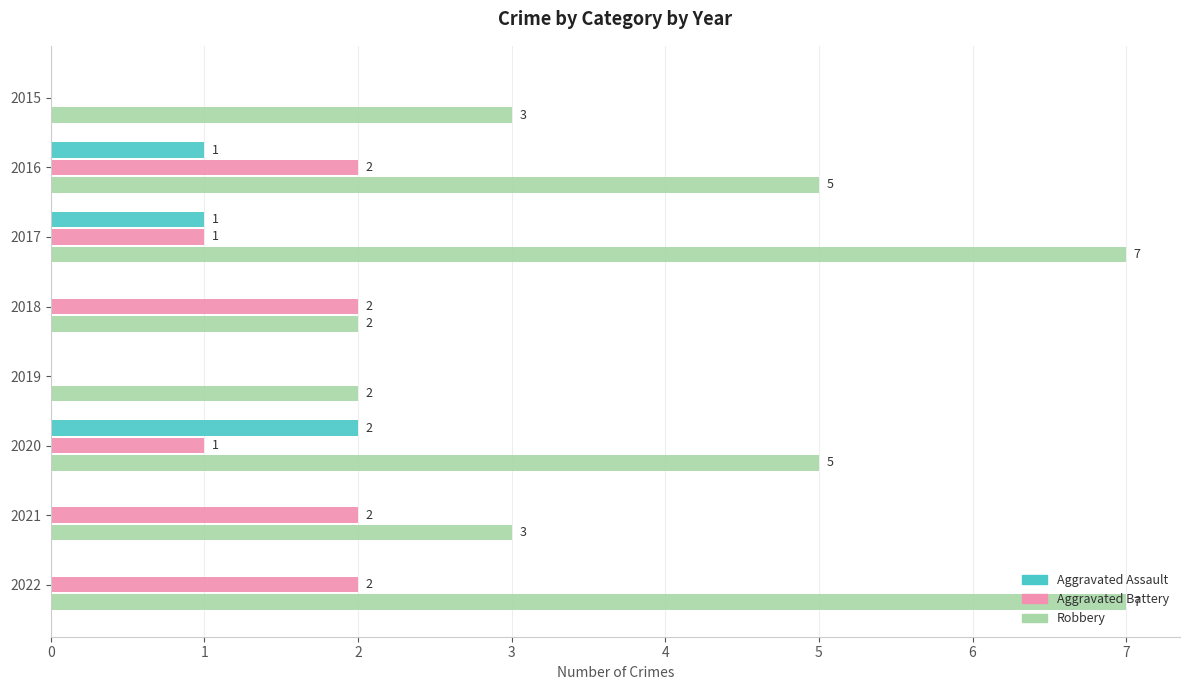

How many Aggravated Assault values are between 0 and 1?

7